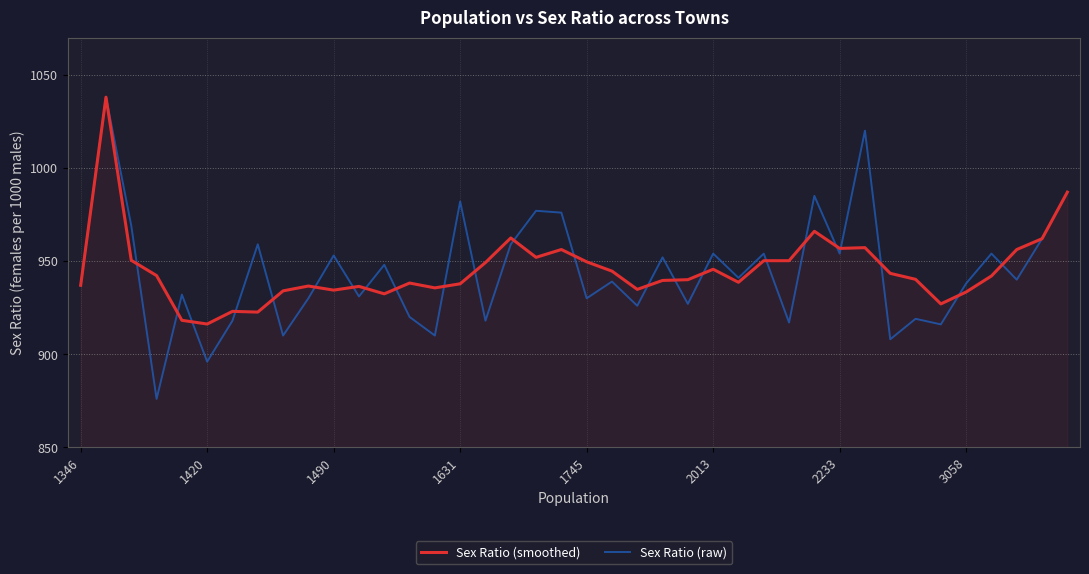

Which series has the largest range (max minus min)?

Sex Ratio (raw)